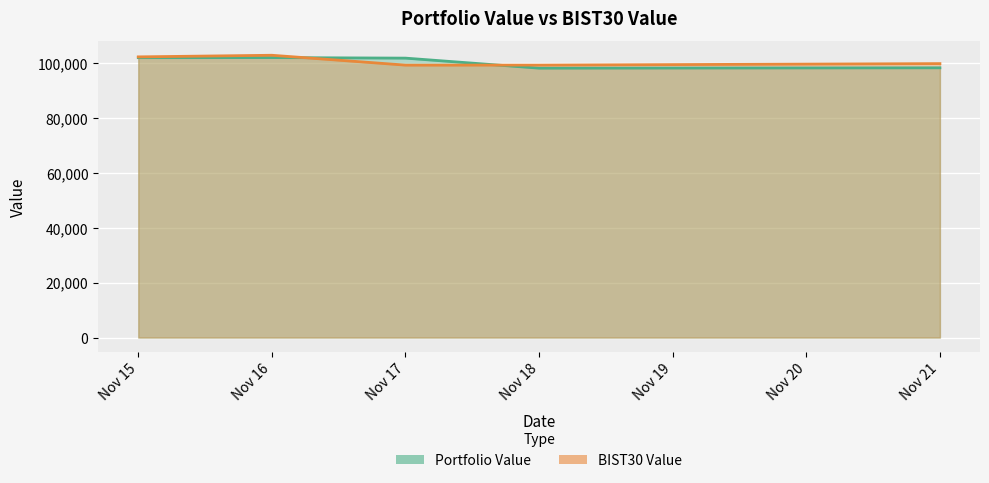

The BIST30 Value series shows 141672.3 at Nov 21. True or false?

False